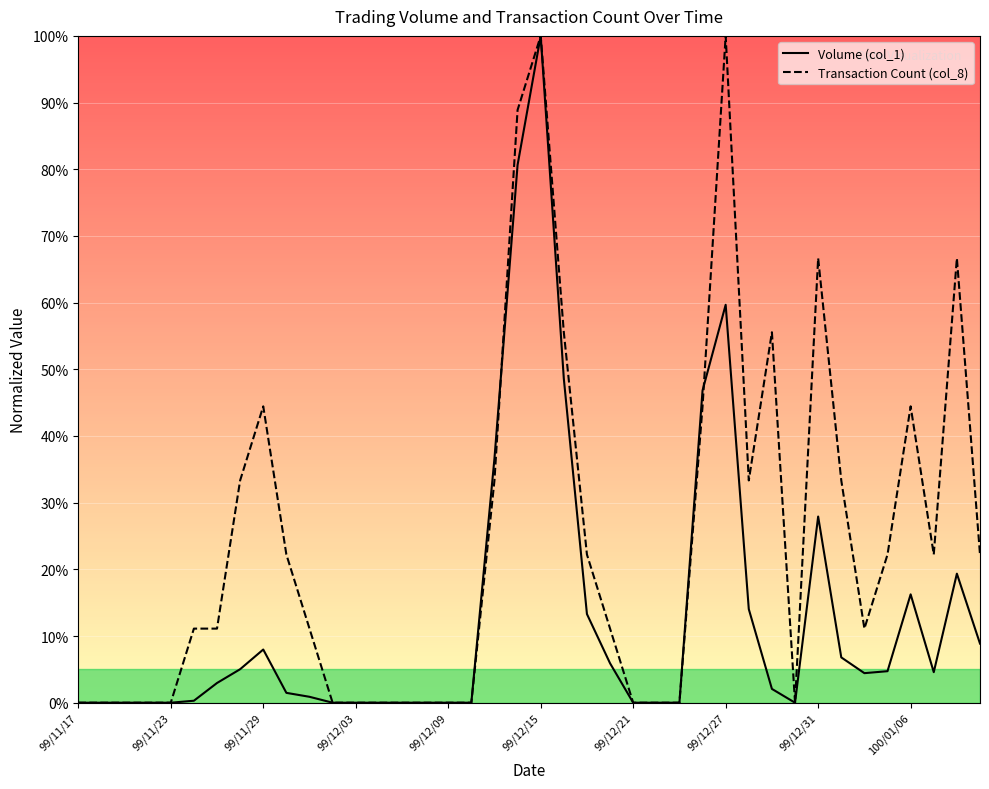

Rank the series by their maximum value, from lowest to highest.

Volume (col_1), Transaction Count (col_8)